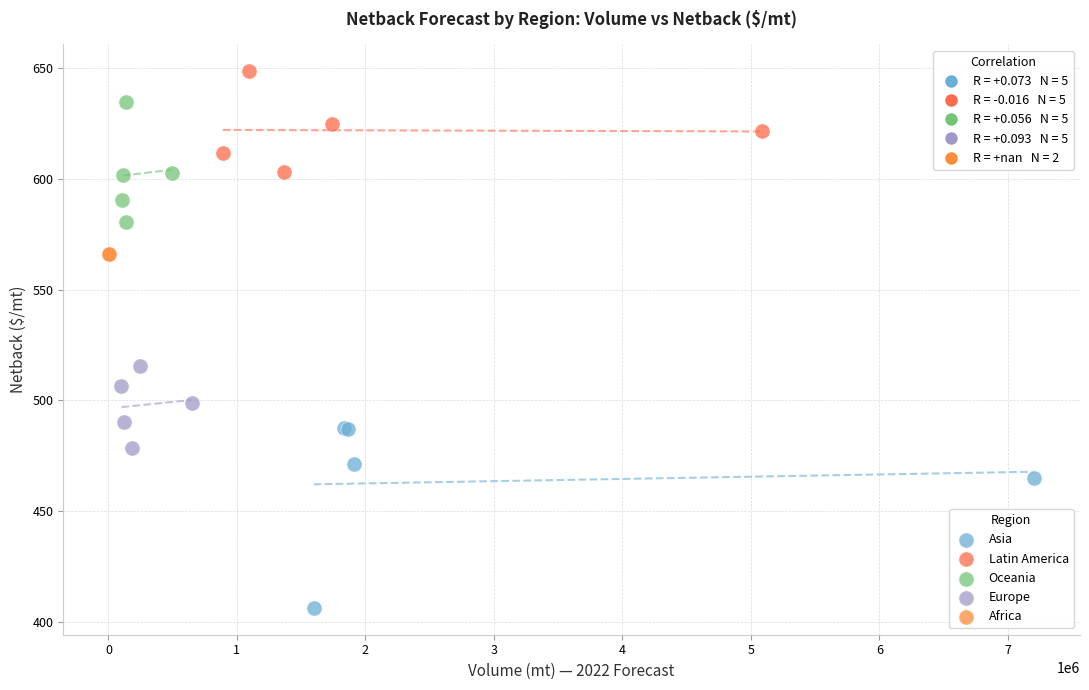

What are all the series names shown in the legend?

Asia, Latin America, Oceania, Europe, Africa